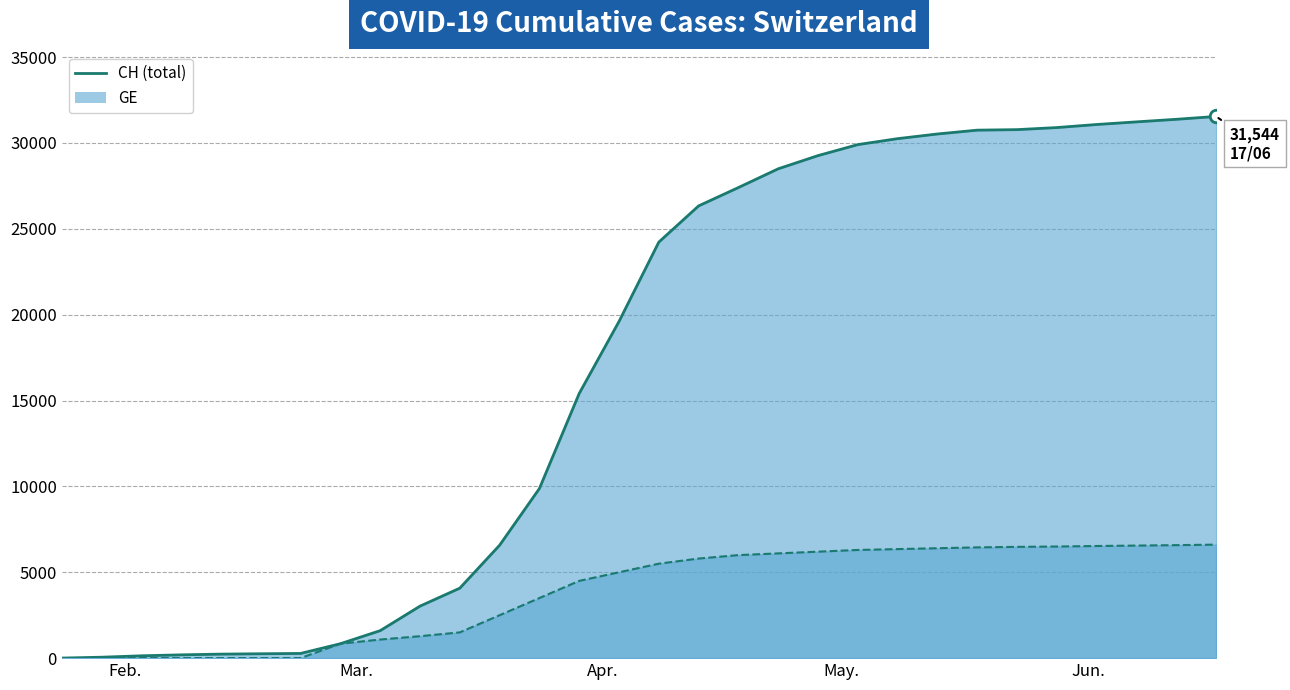

How many data points are less than 24228?

15